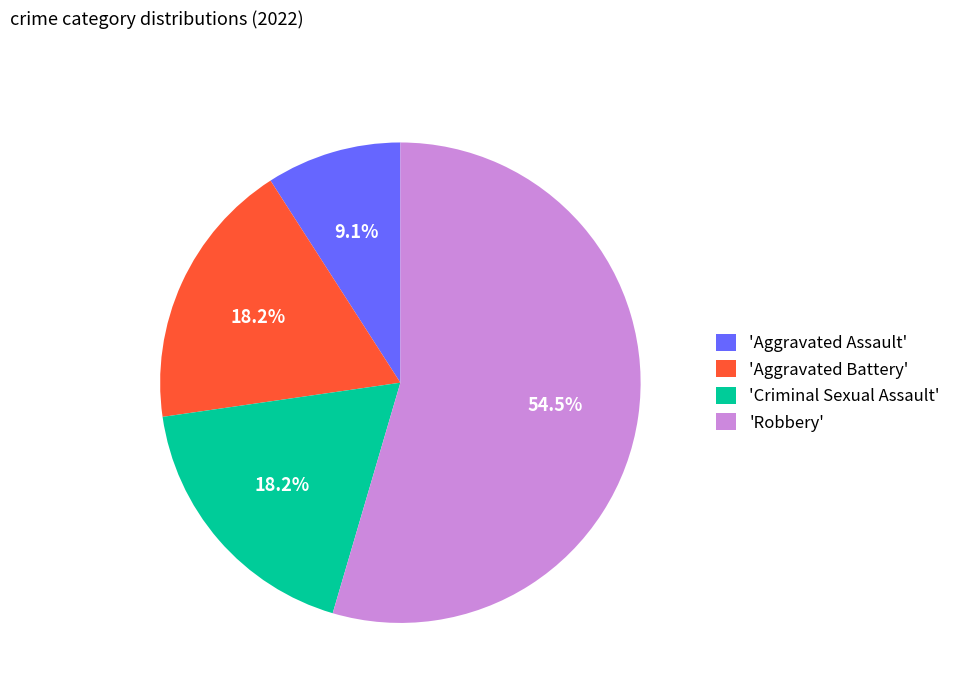

Is there any slice that represents more than half of the pie?

Yes